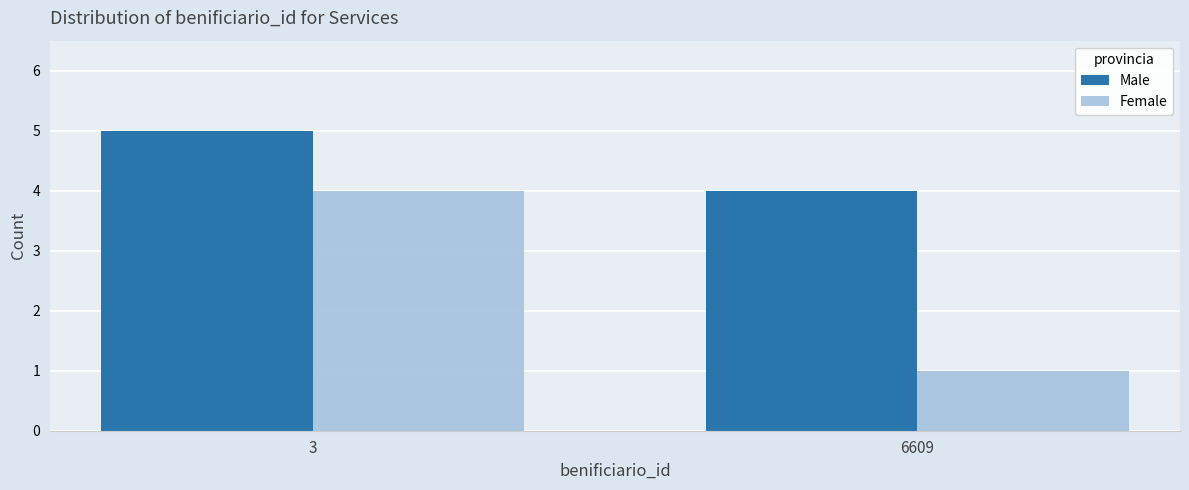

Is the value of Male at 6609 greater than the value of Female at 6609?

Yes